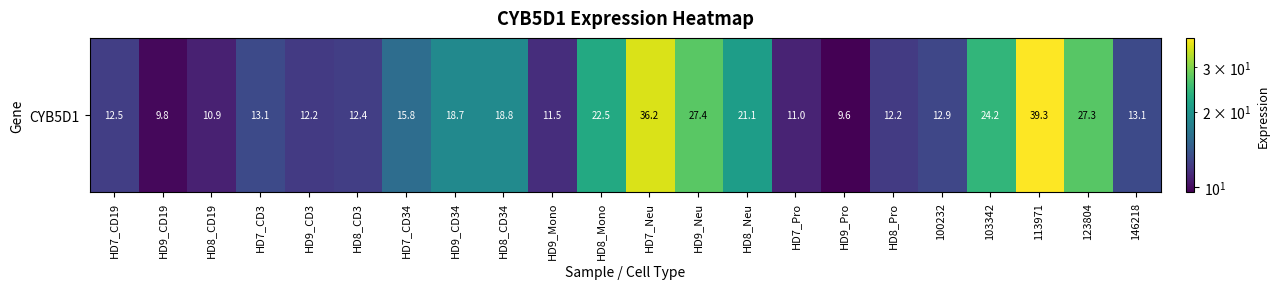

Rank the categories by value from lowest to highest.

HD9_Pro, HD9_CD19, HD8_CD19, HD7_Pro, HD9_Mono, HD9_CD3, HD8_Pro, HD8_CD3, HD7_CD19, 100232, 146218, HD7_CD3, HD7_CD34, HD9_CD34, HD8_CD34, HD8_Neu, HD8_Mono, 103342, 123804, HD9_Neu, HD7_Neu, 113971